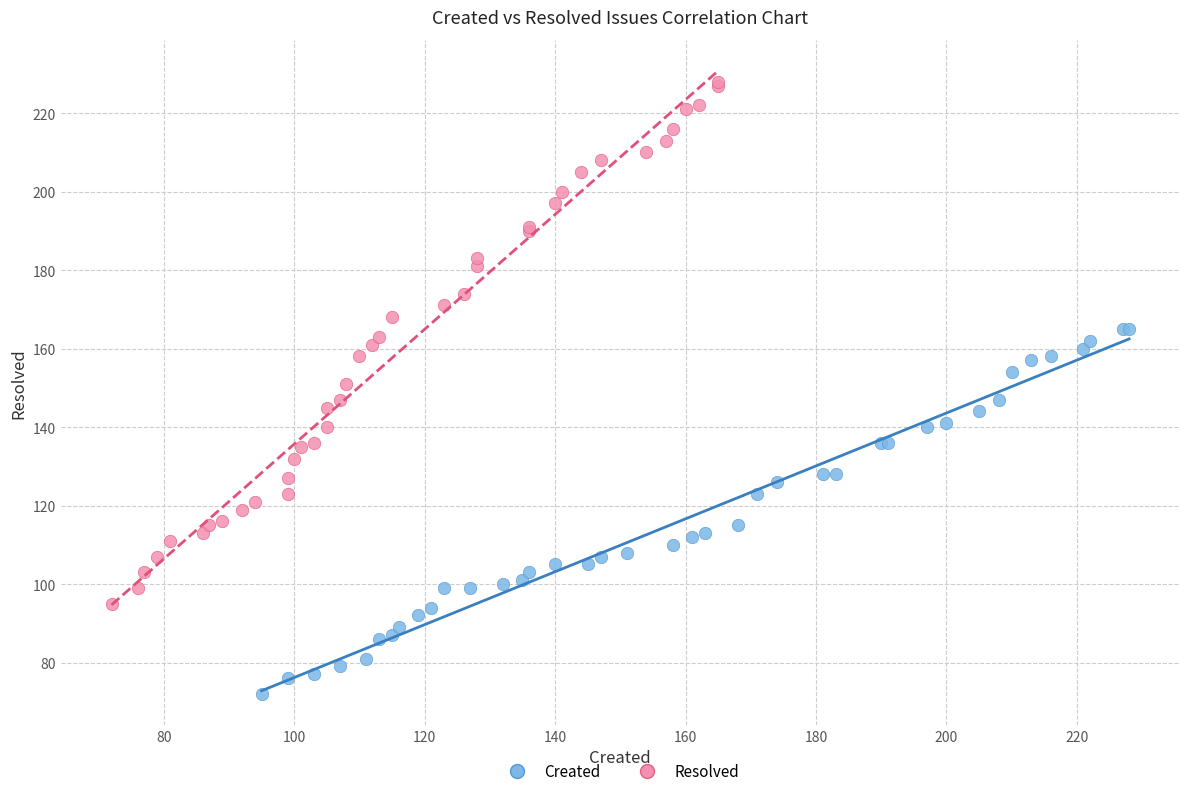

Which series contains the highest Y value?

Resolved